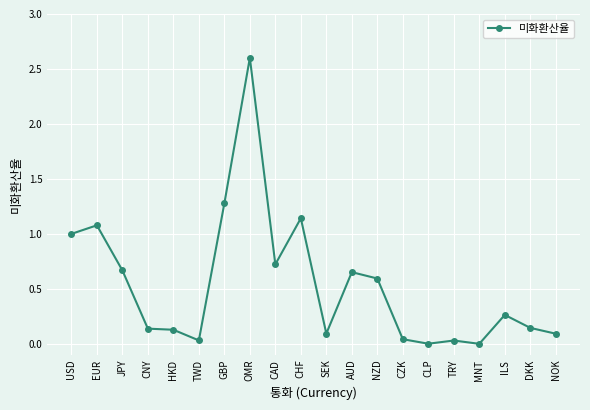

What is the label of the 16th point from the right?

HKD